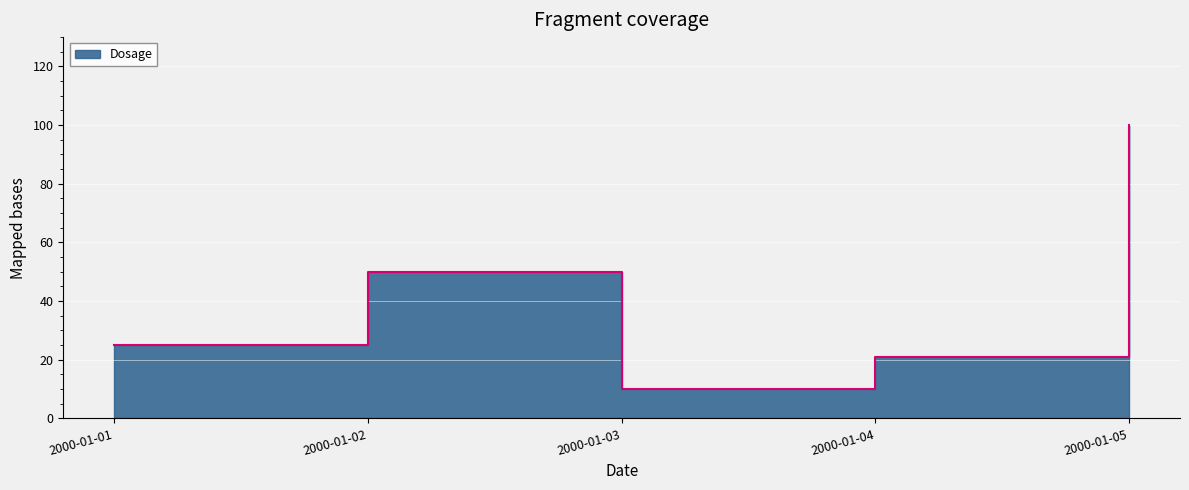

What is the sum of the values at 2000-01-04 and 2000-01-03?

31